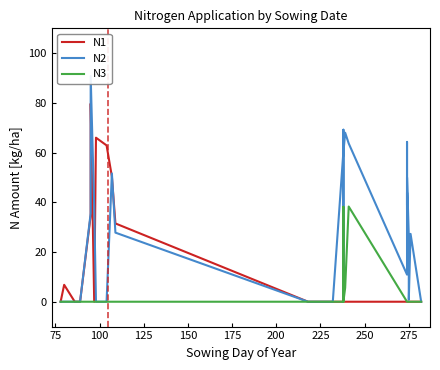

Rank the series by their average value, from highest to lowest.

N2, N1, N3